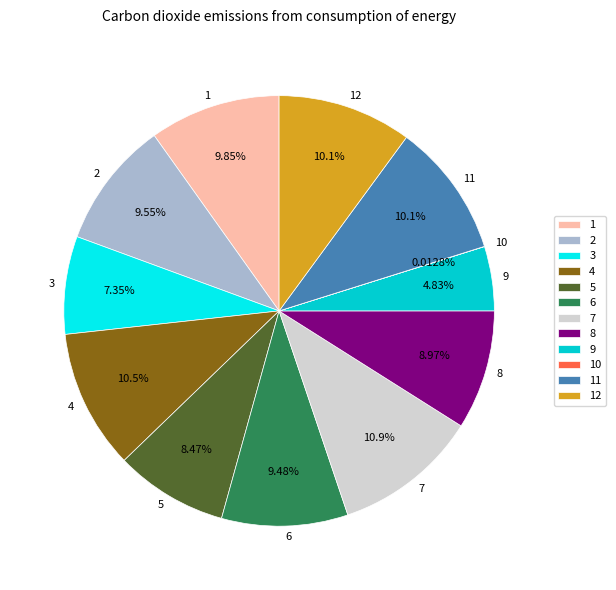

Is the sum of 9 and 12 greater than half?

No